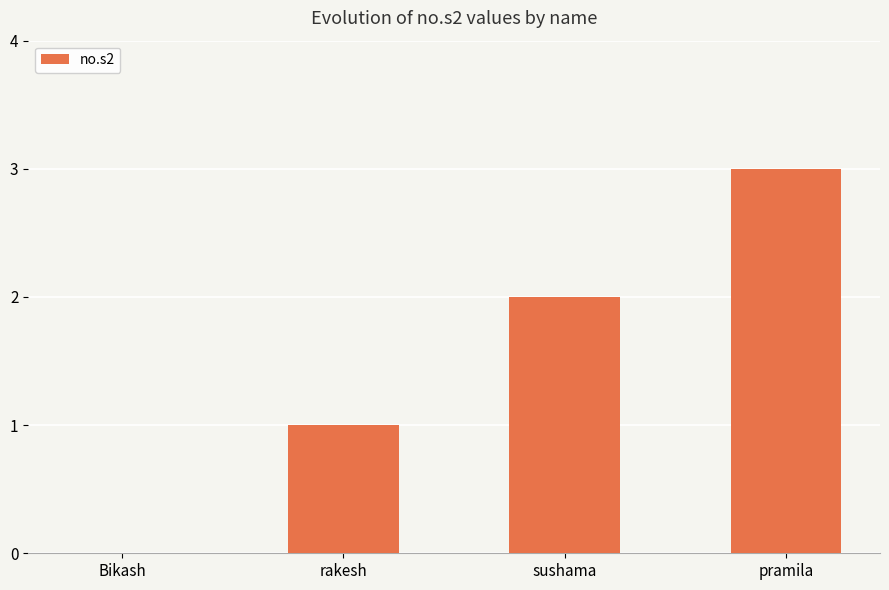

The chart shows a value of 5 at pramila. True or false?

False